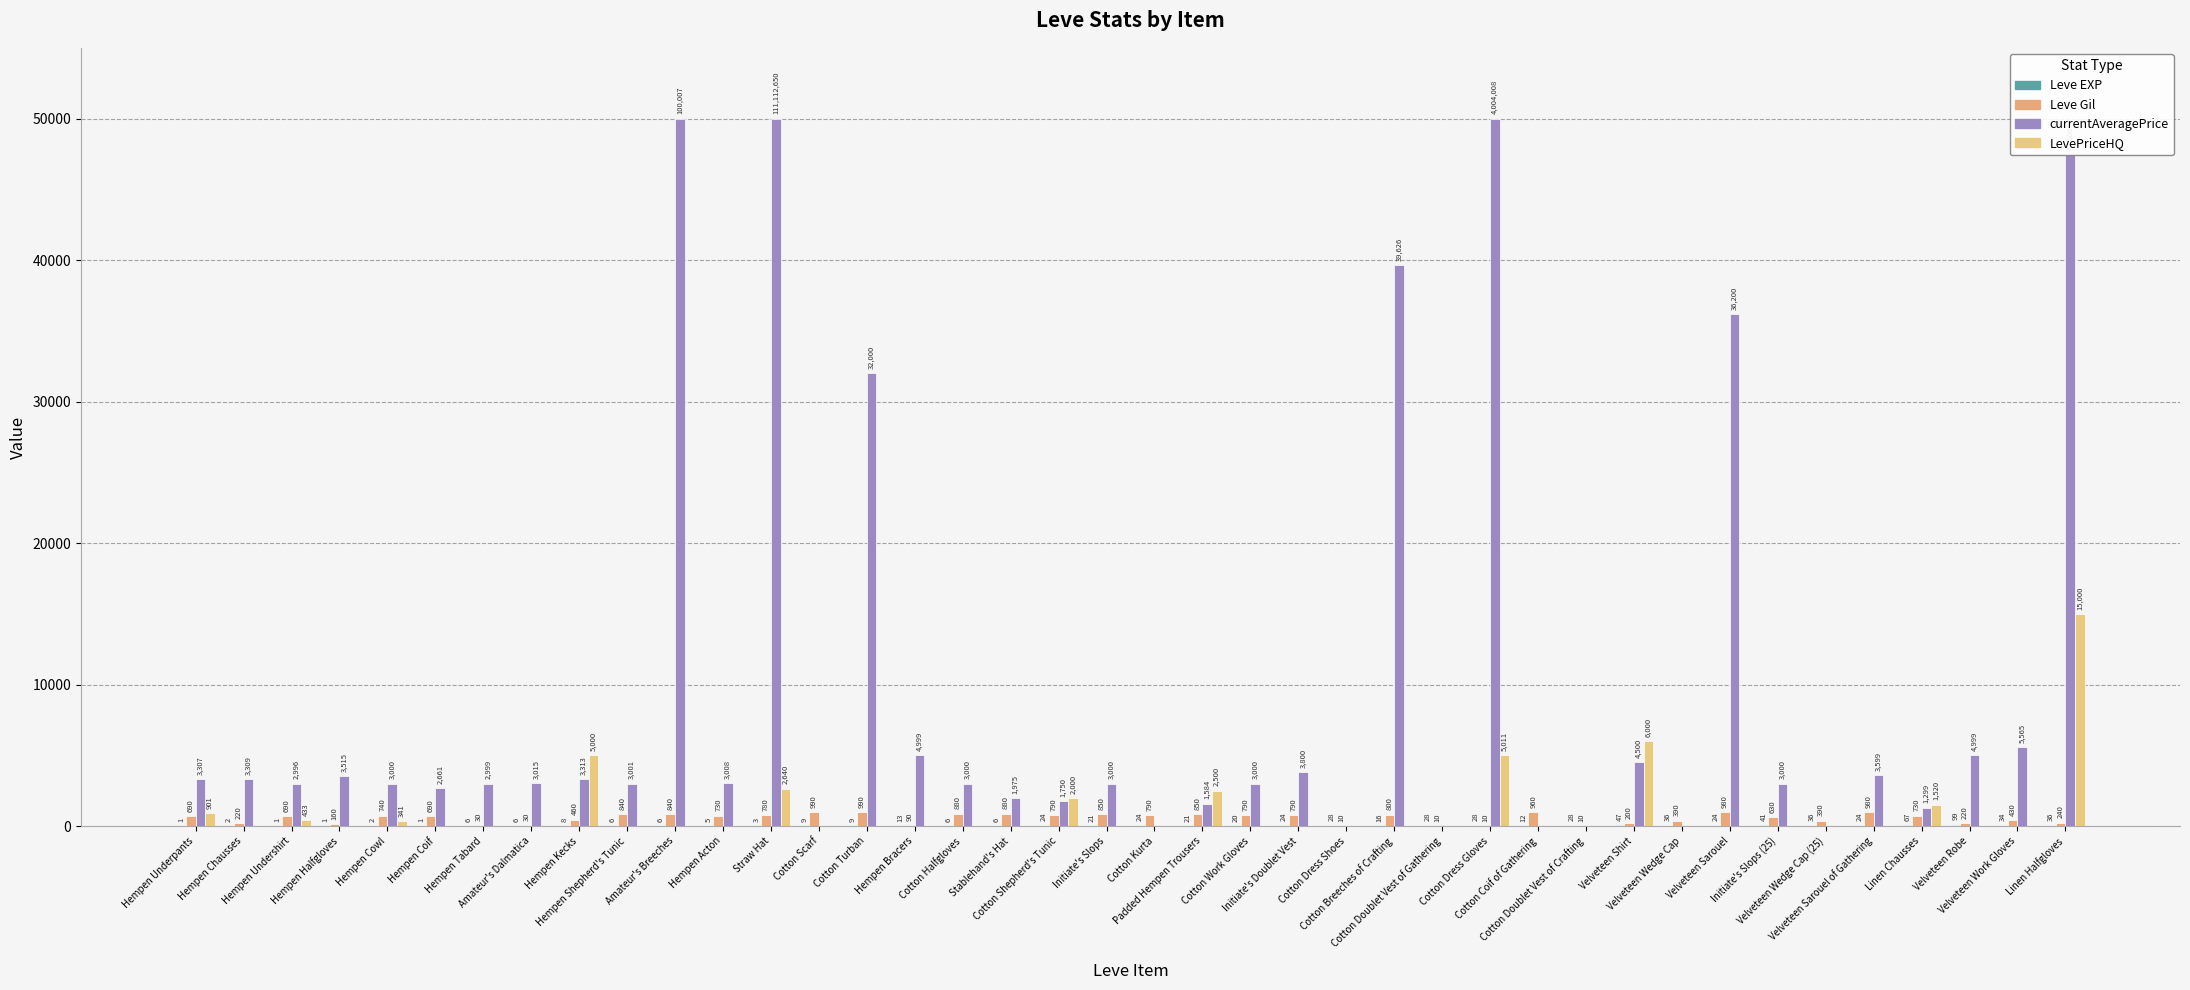

Count the number of data series in this chart.

4